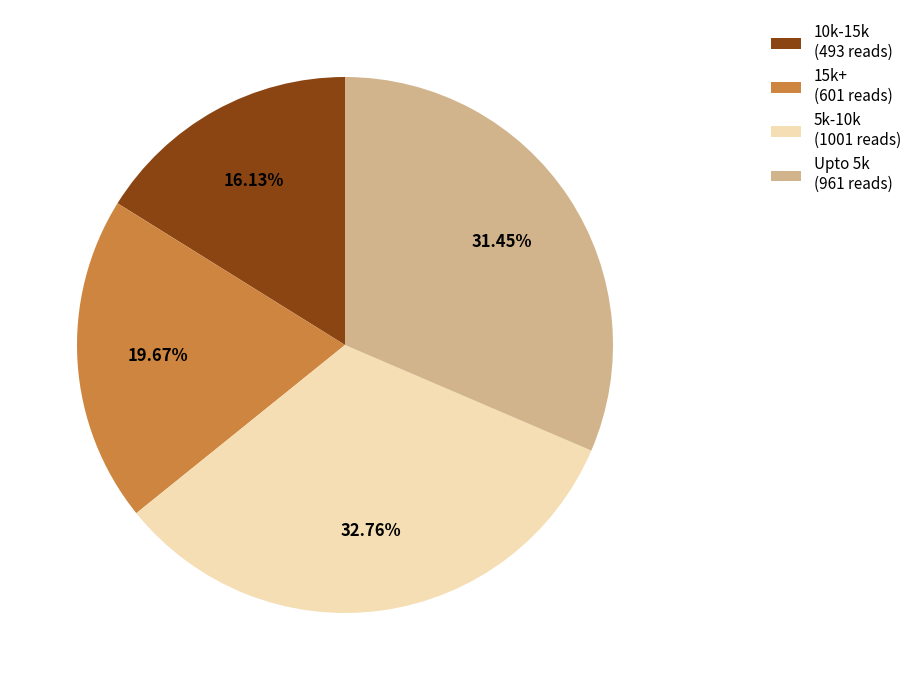

Is there any slice that represents more than half of the pie?

No